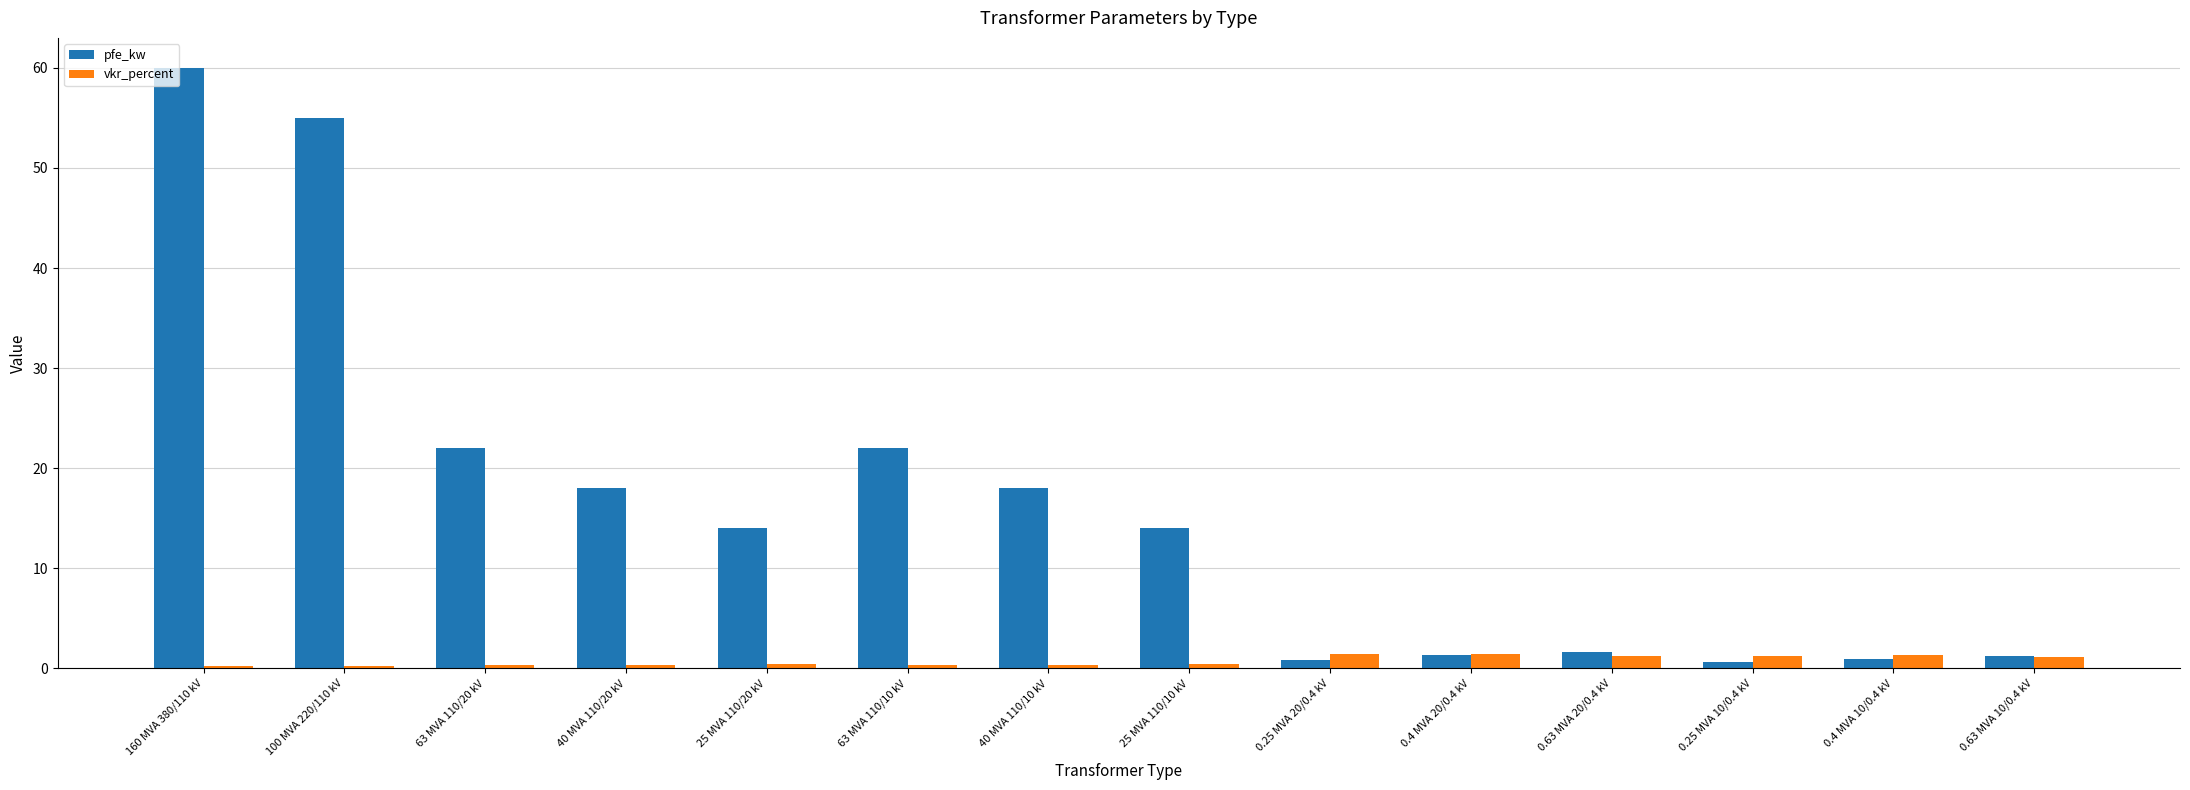

Which series has the largest range (max minus min)?

pfe_kw